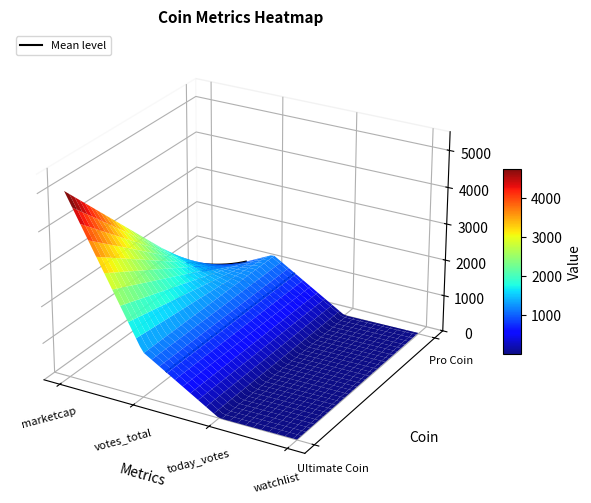

What is the average value of the Ultimate Coin series?

1562